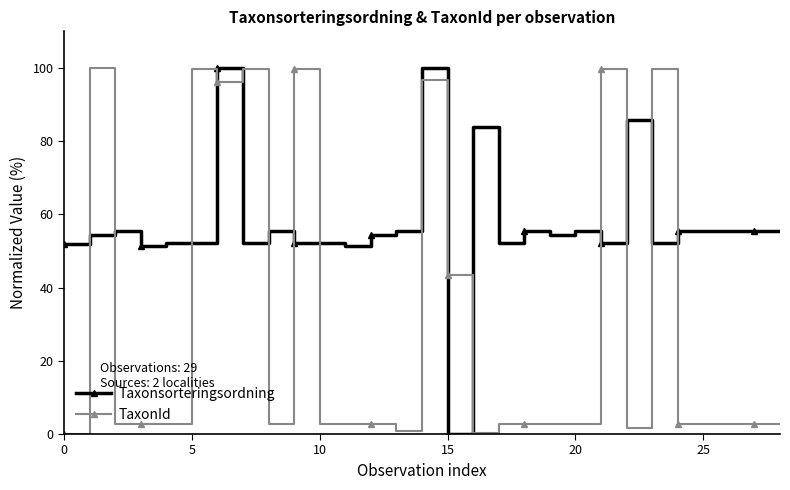

Rank the series by their average value, from highest to lowest.

Taxonsorteringsordning, TaxonId